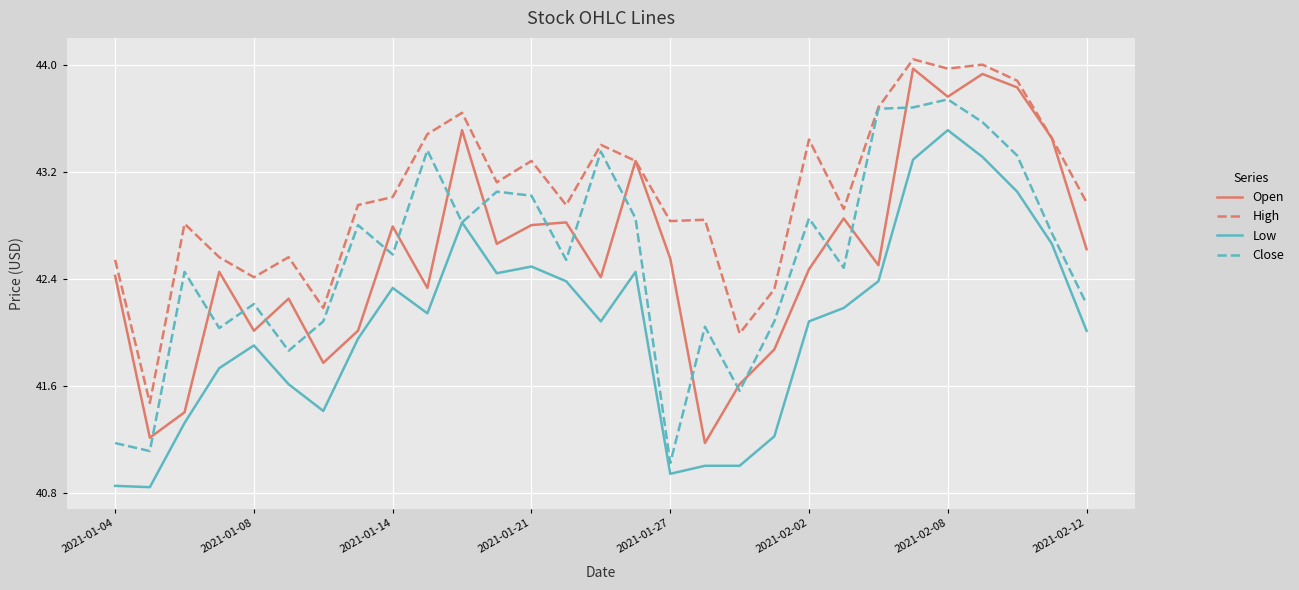

True or false: Low and High intersect in this chart.

False